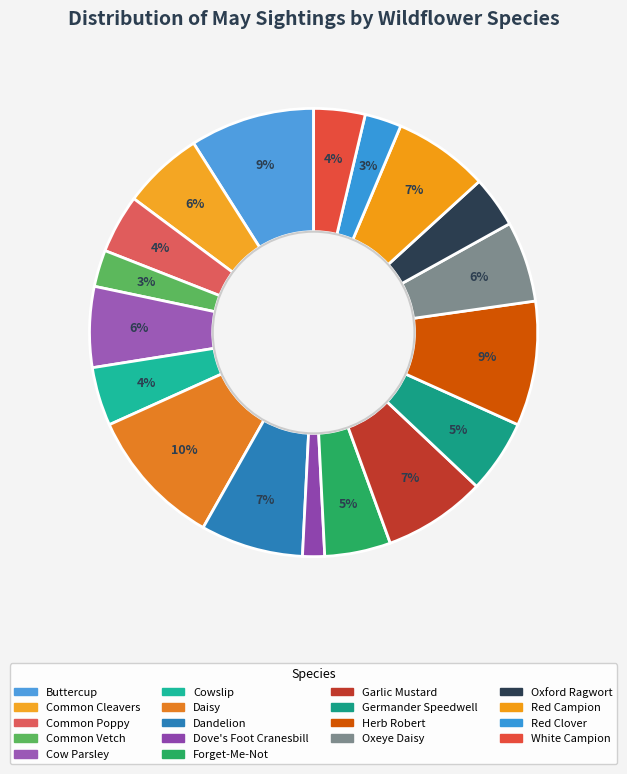

Is it true that Common Cleavers is 6% of the pie?

True